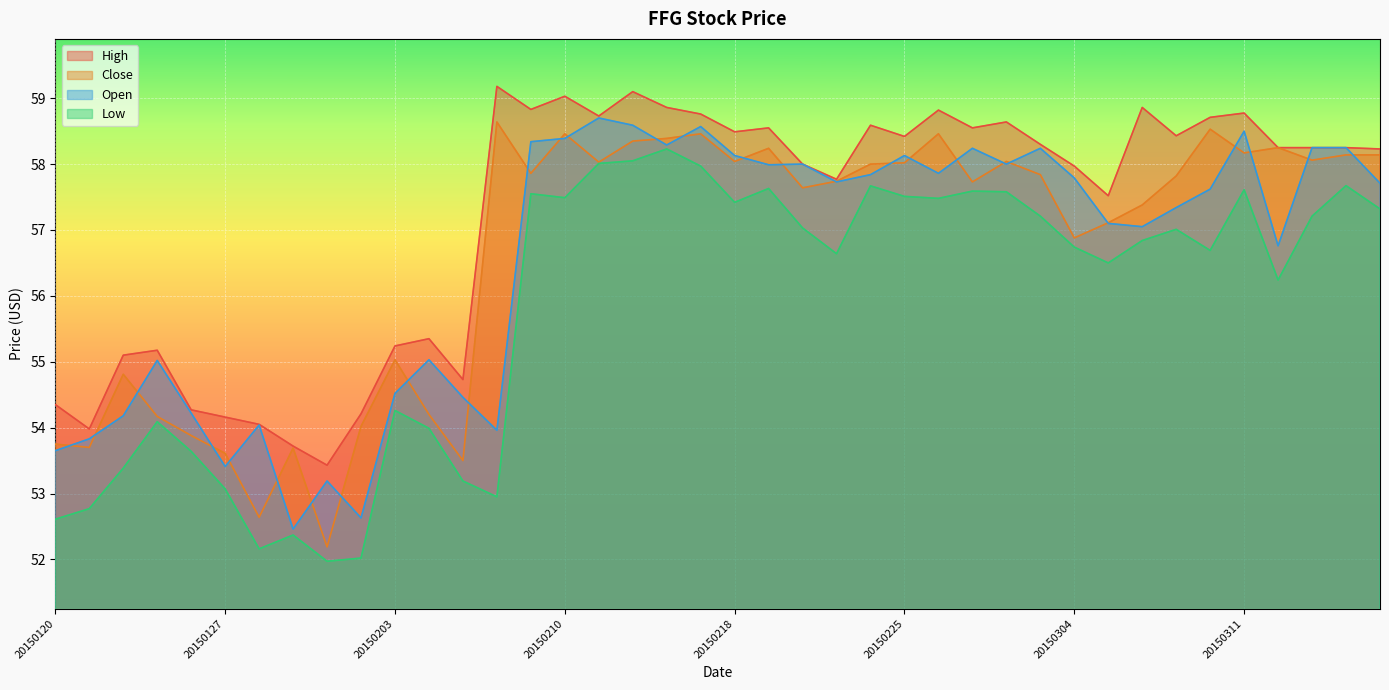

List the series in order of their peak value, highest first.

High, Open, Close, Low